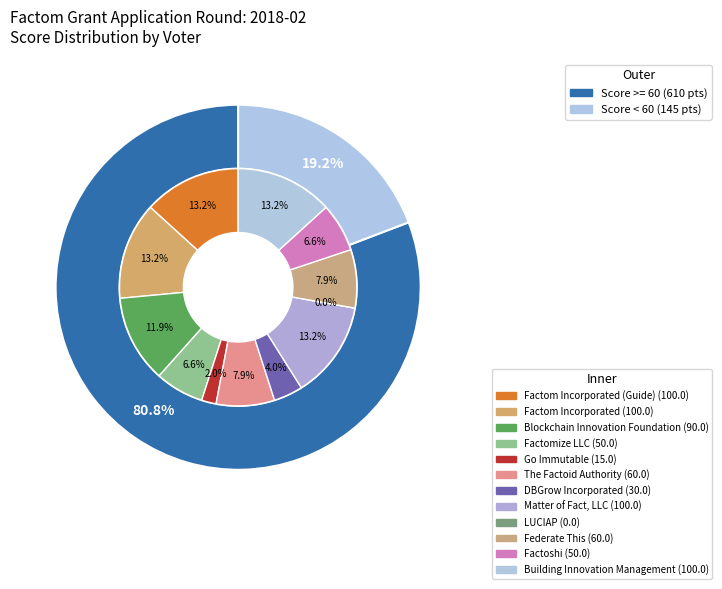

What percentage is the Factomize LLC slice, to the nearest percent?

7%